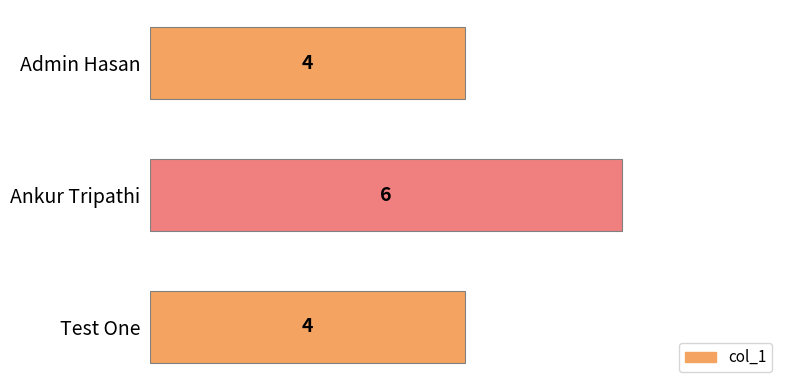

What is the change in value from Admin Hasan to Ankur Tripathi?

+2